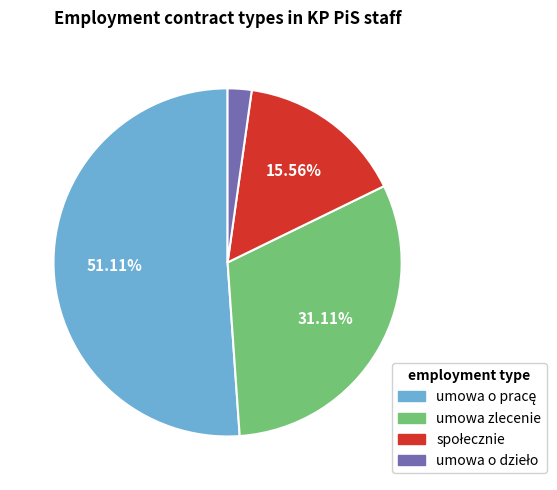

Does any single category account for the majority?

Yes